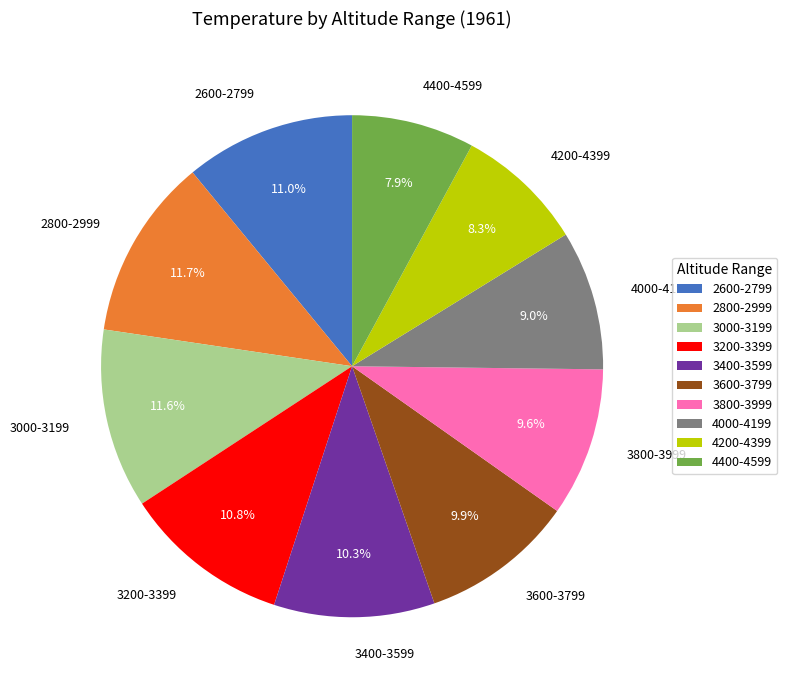

Count the number of slices in the pie.

10